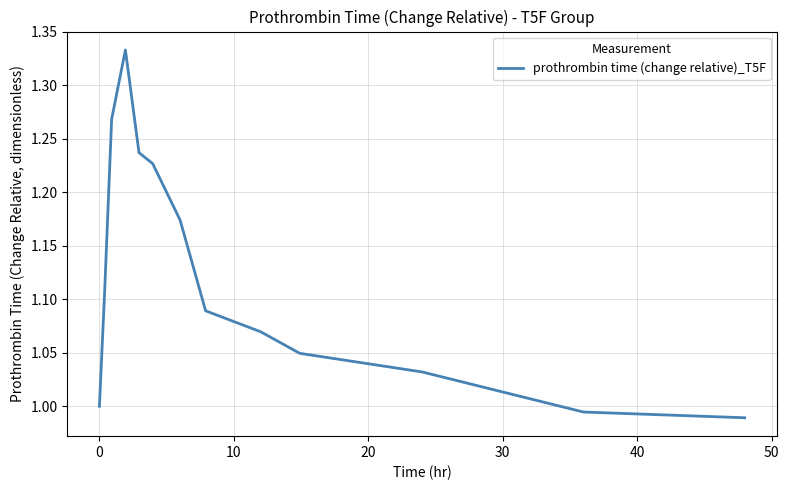

How many lines are shown in the chart?

1